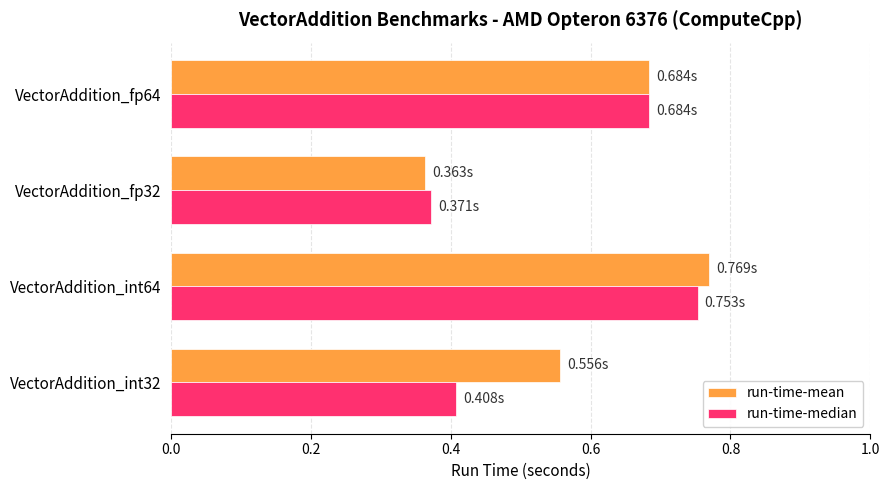

What is the sum of the run-time-mean values at VectorAddition_int32 and VectorAddition_fp32?

0.9